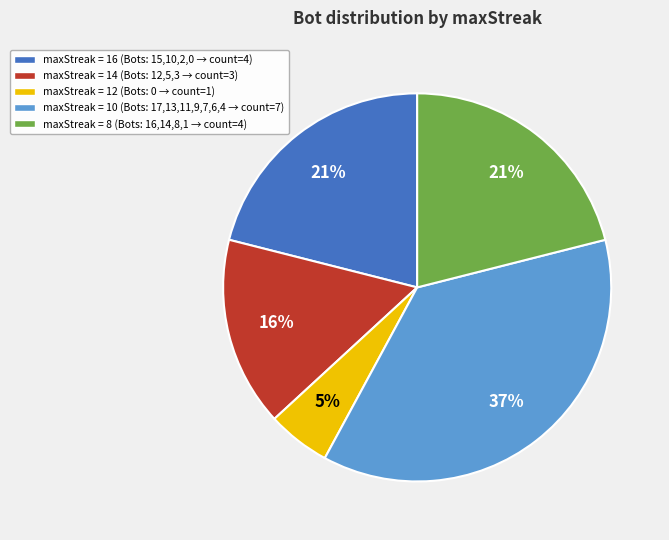

To the nearest percent, what is the average slice percentage?

20%